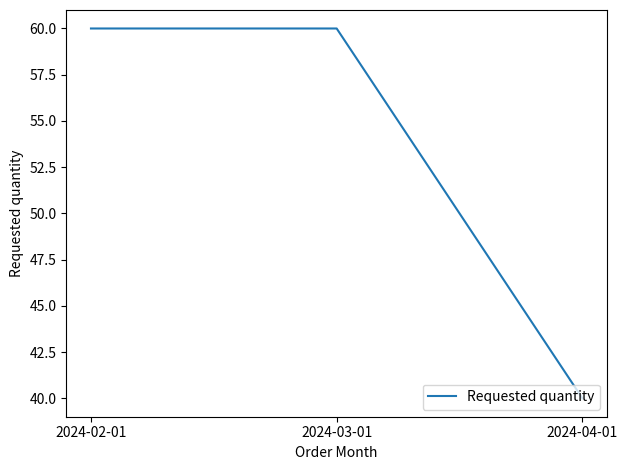

What is the difference between the maximum and minimum values?

20